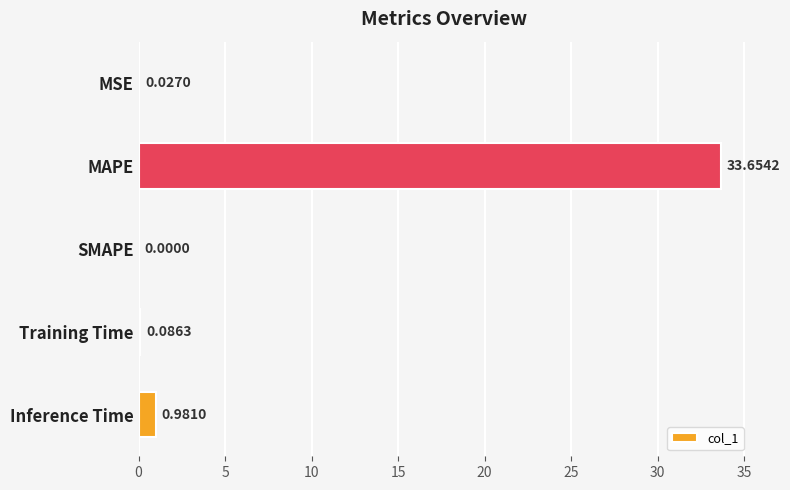

Between MAPE and Inference Time, which is larger?

MAPE